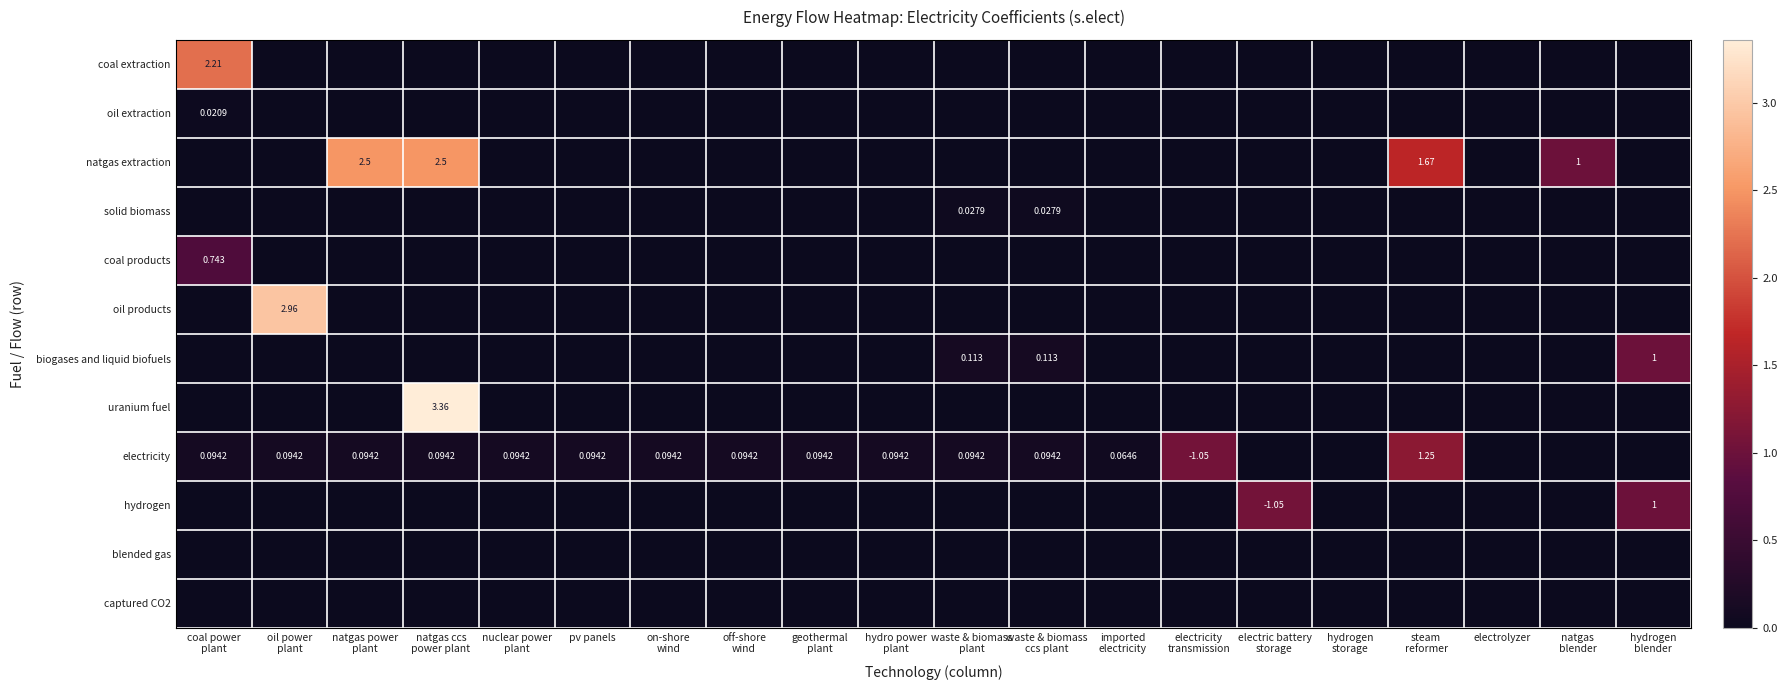

Which series has the widest spread of values?

uranium fuel